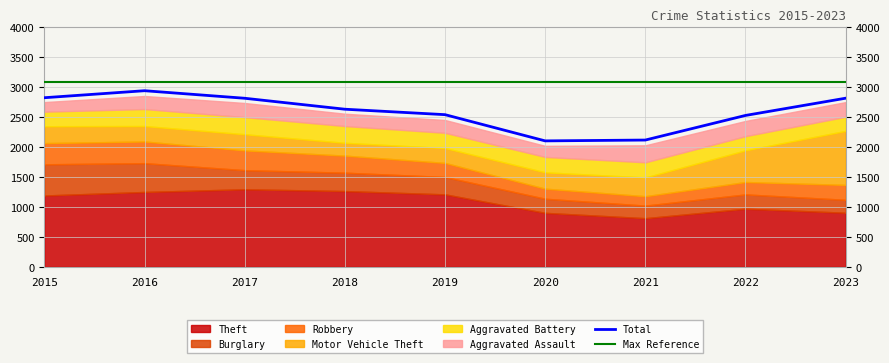

The value of Total at 2015 is 2825. True or false?

True